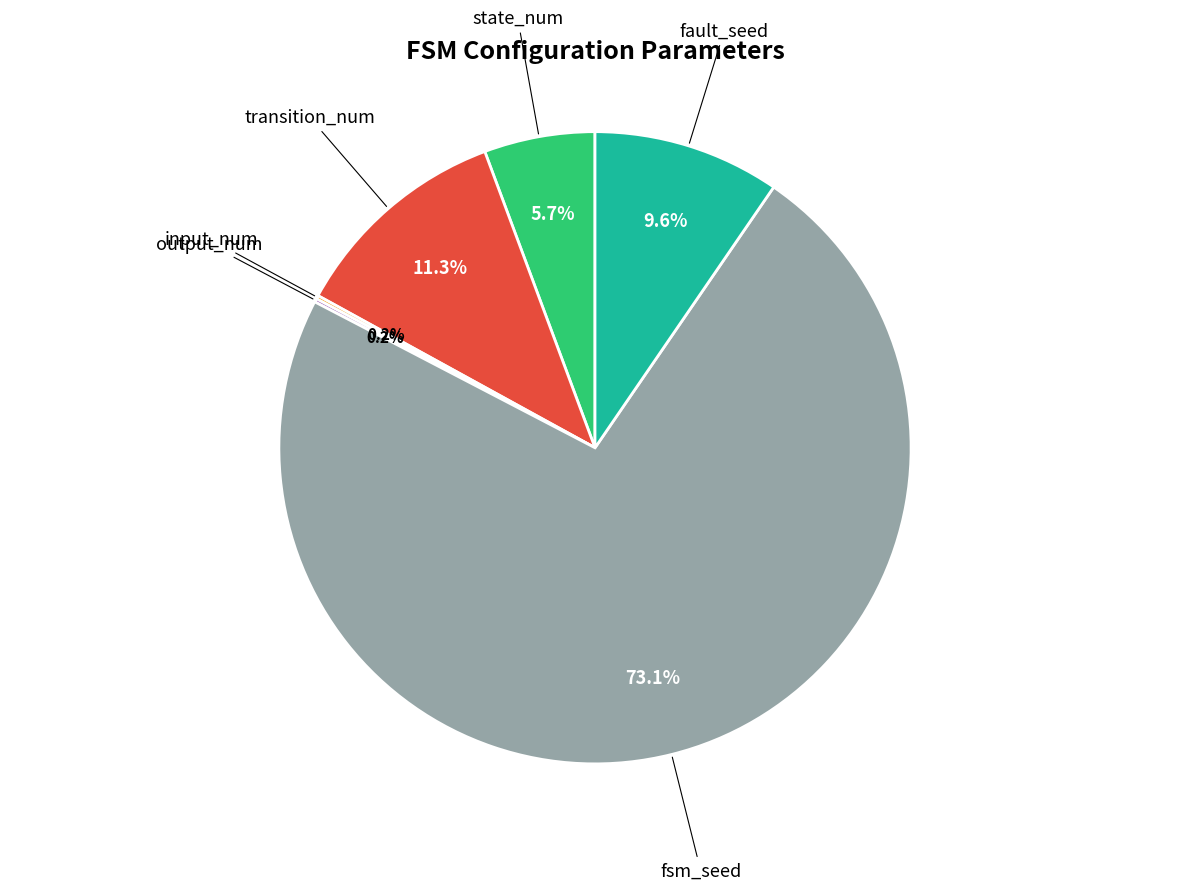

Is there a majority slice in this chart?

Yes